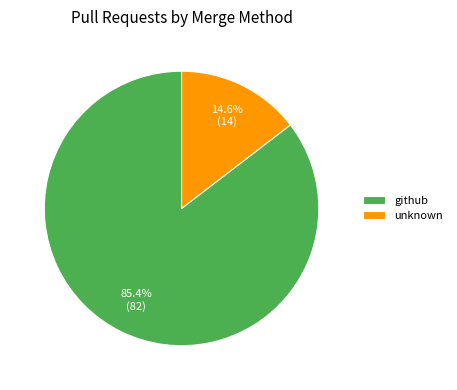

What is the total percentage of github and unknown?

100.0%